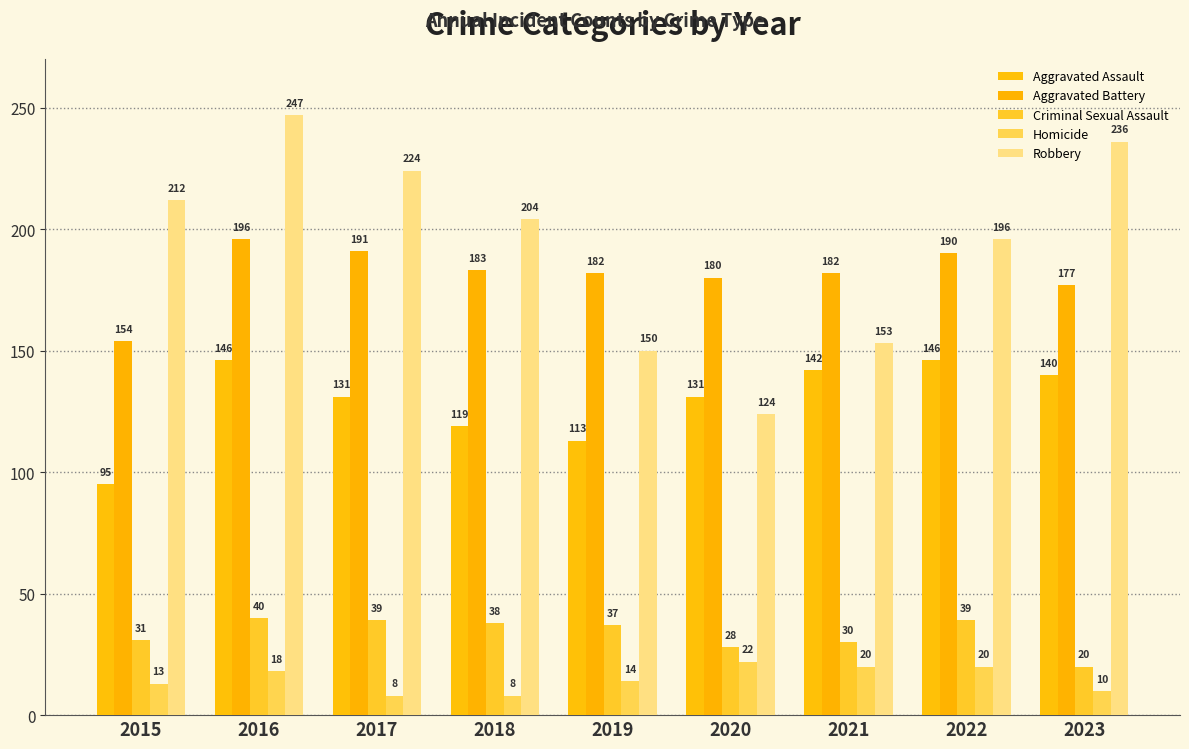

Which category has the lowest value across all series?

2017